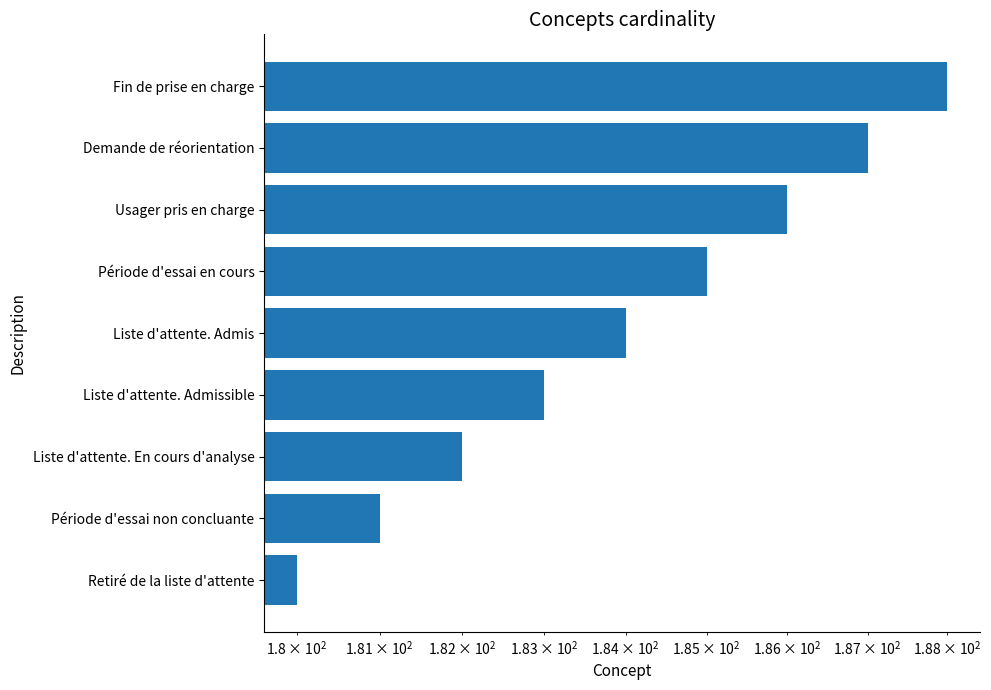

True or false: the data shows 185 at Période d'essai en cours.

True